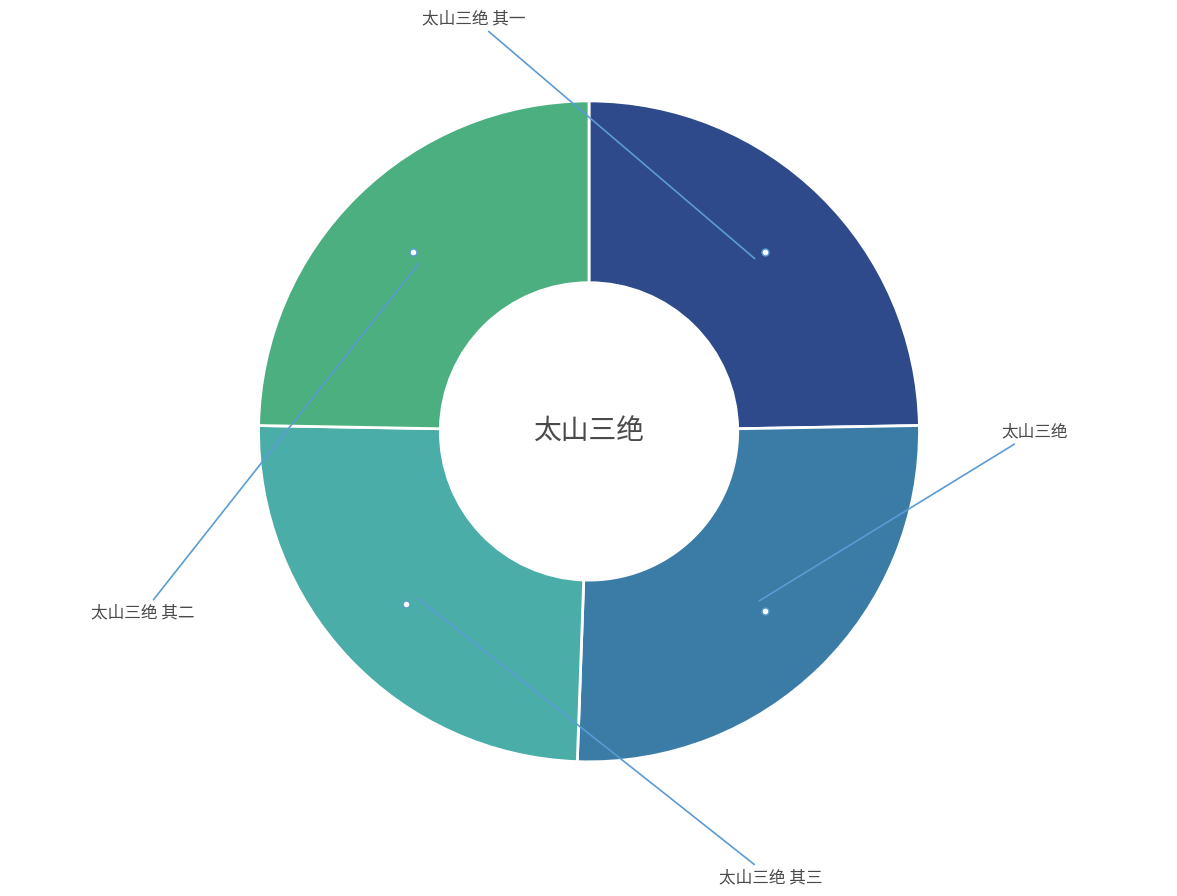

To the nearest percent, what is the average slice percentage?

25%